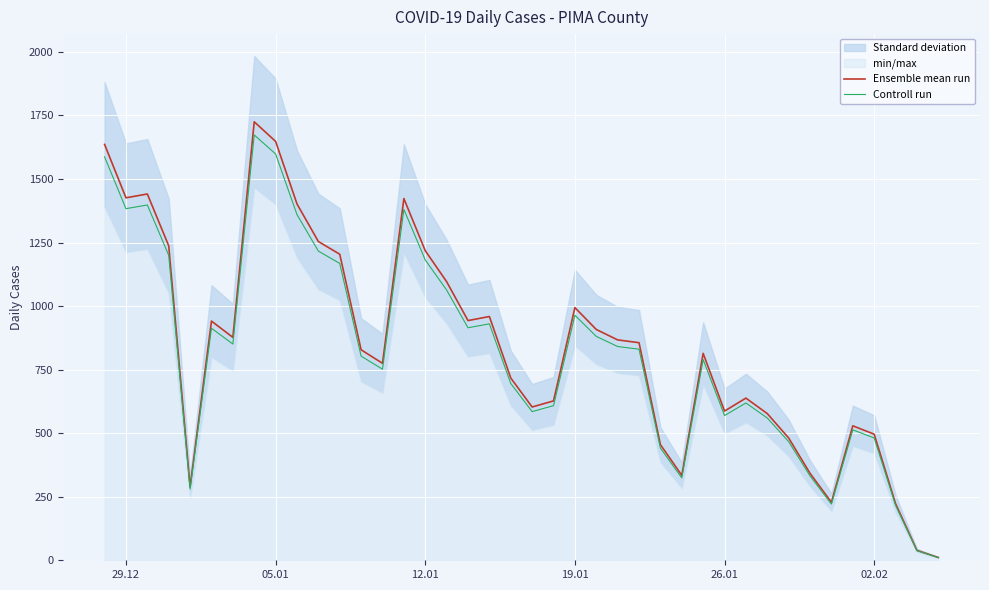

Reading right to left, extract all data points from this chart.

Ensemble mean run: 11.0	39.0	223.0	496.0	529.0	228.0	342.0	481.0	577.0	638.0	587.0	814.0	334.0	455.0	856.0	867.0	908.0	994.0	627.0	603.0	717.0	959.0	943.0	1096.0	1218.0	1423.0	775.0	828.0	1204.0	1254.0	1402.0	1648.0	1725.0	877.0	941.0	289.0	1237.0	1441.0	1426.0	1636.0
Controll run: 10.7	37.8	216.3	481.1	513.1	221.2	331.7	466.6	559.7	618.9	569.4	789.6	324.0	441.3	830.3	841.0	880.8	964.2	608.2	584.9	695.5	930.2	914.7	1063.1	1181.5	1380.3	751.8	803.2	1167.9	1216.4	1359.9	1598.6	1673.2	850.7	912.8	280.3	1199.9	1397.8	1383.2	1586.9